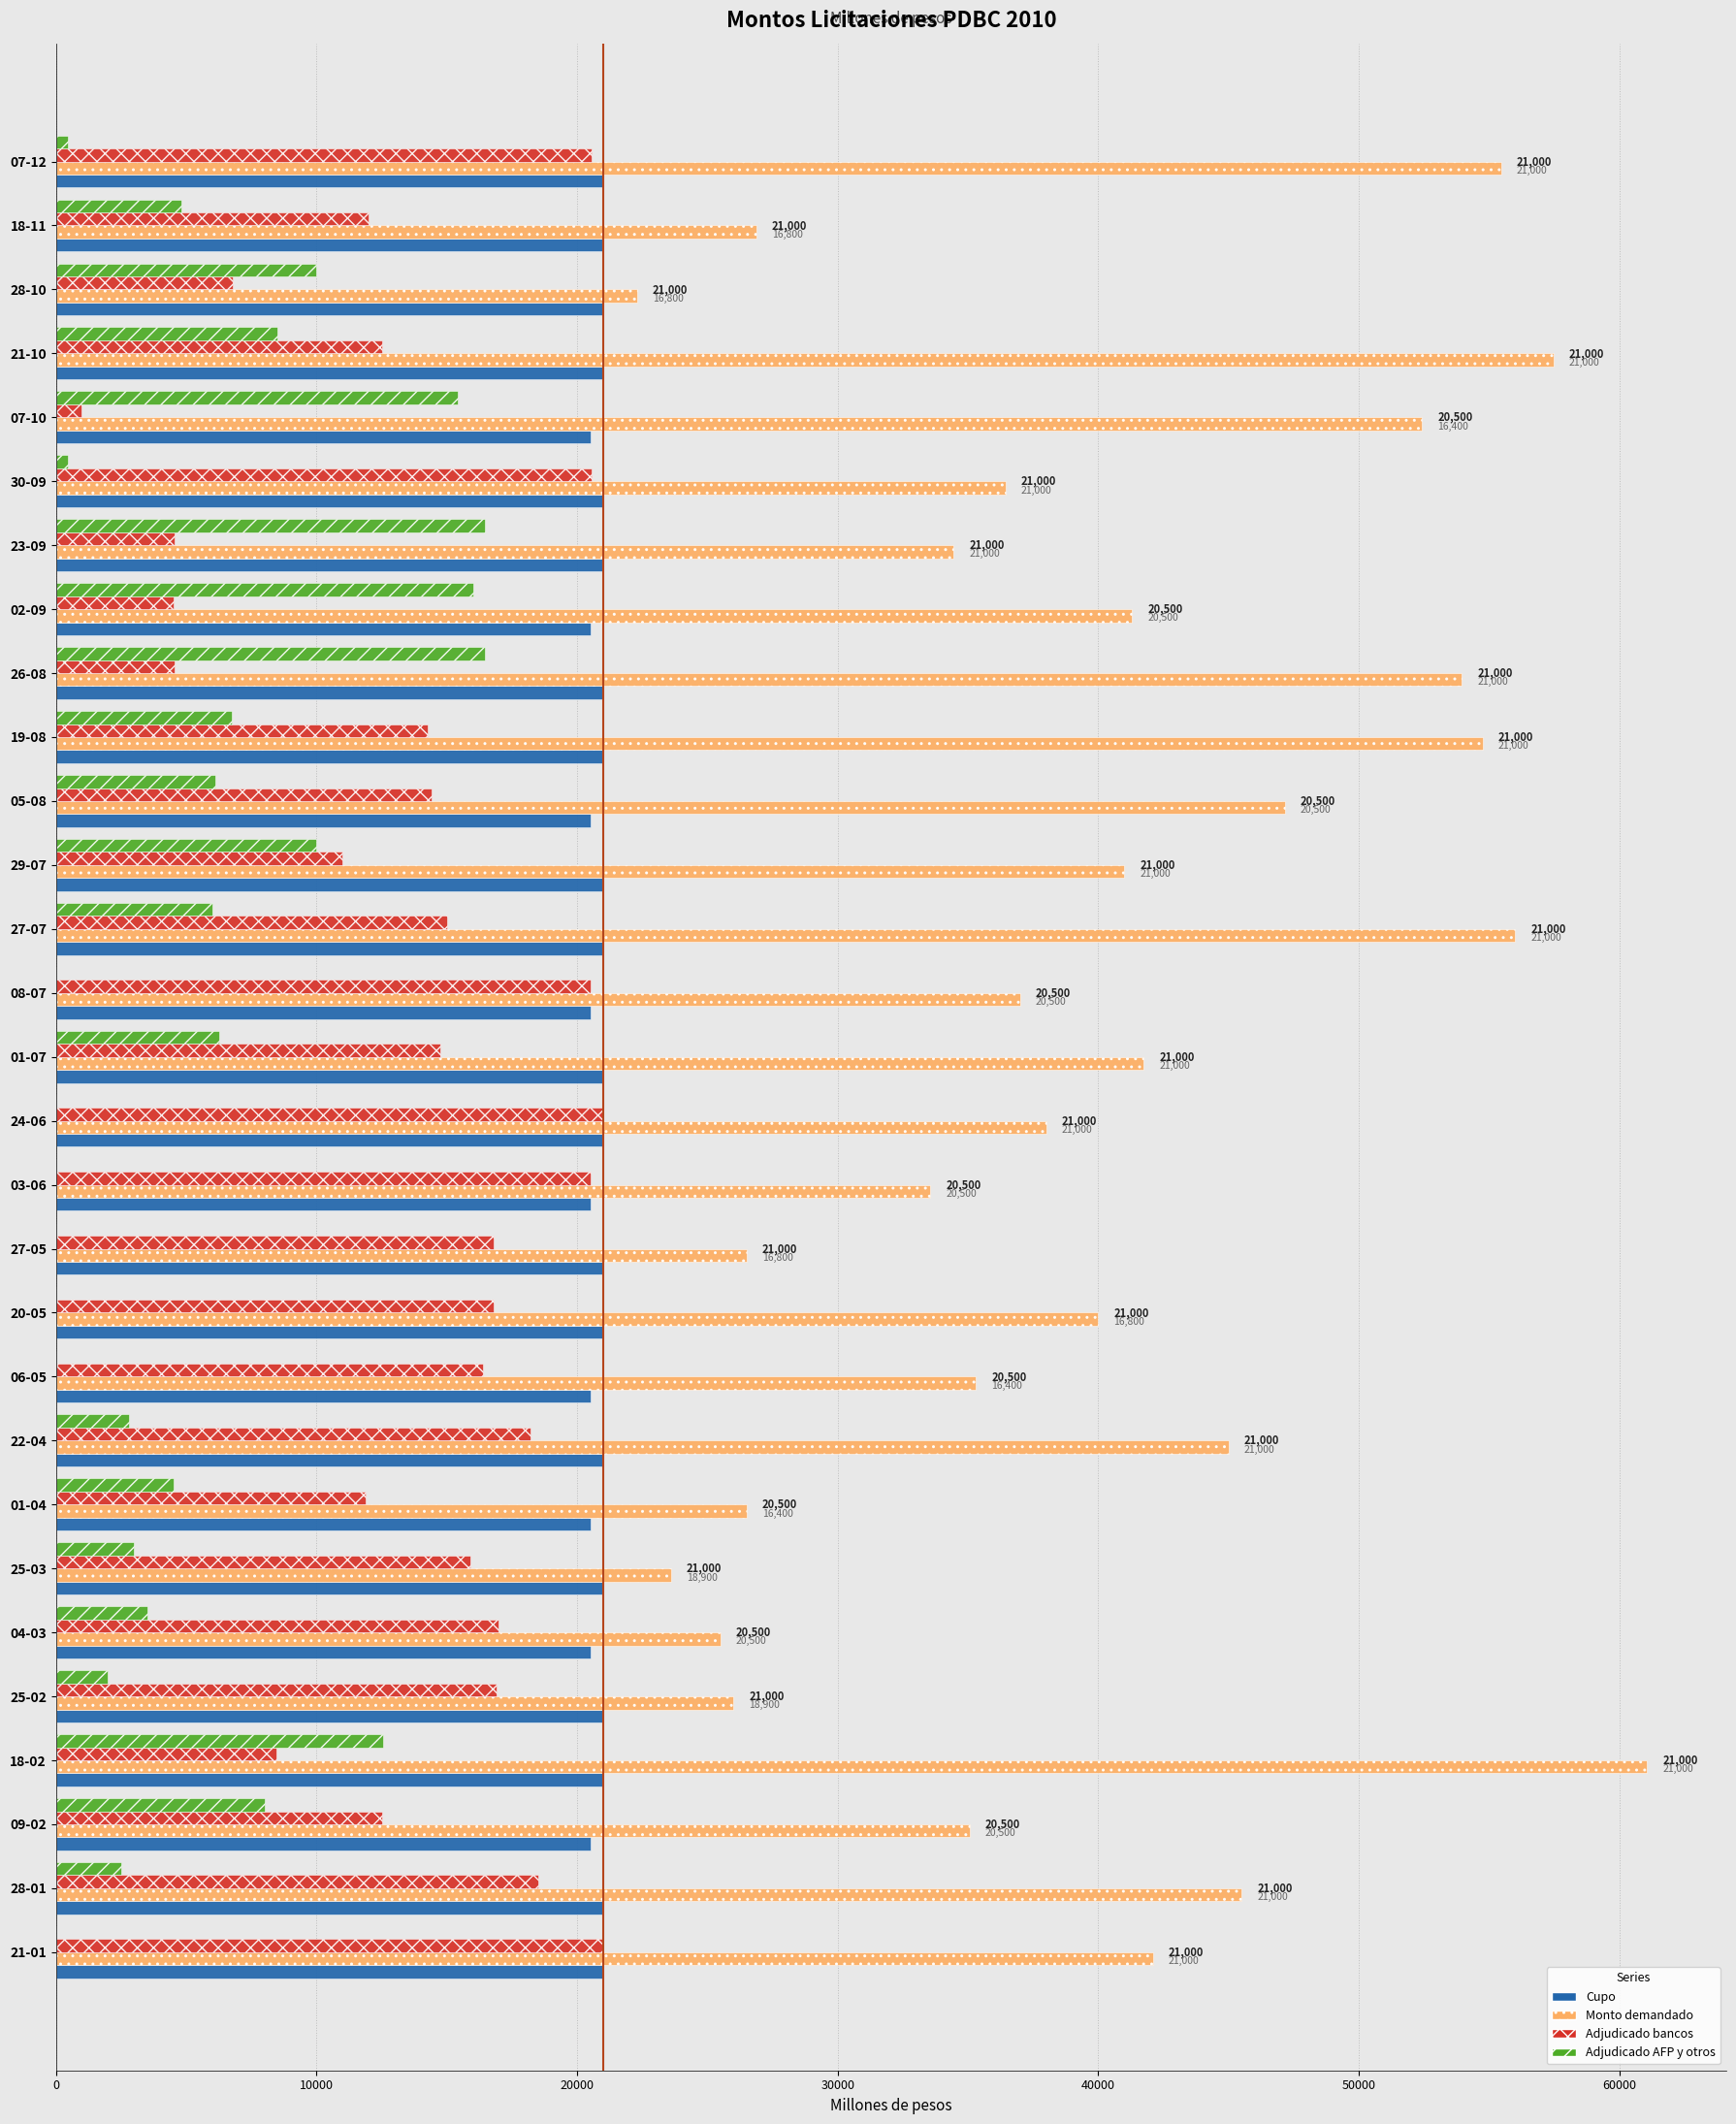

True or false: Cupo has a value of 12191 at 28-01.

False